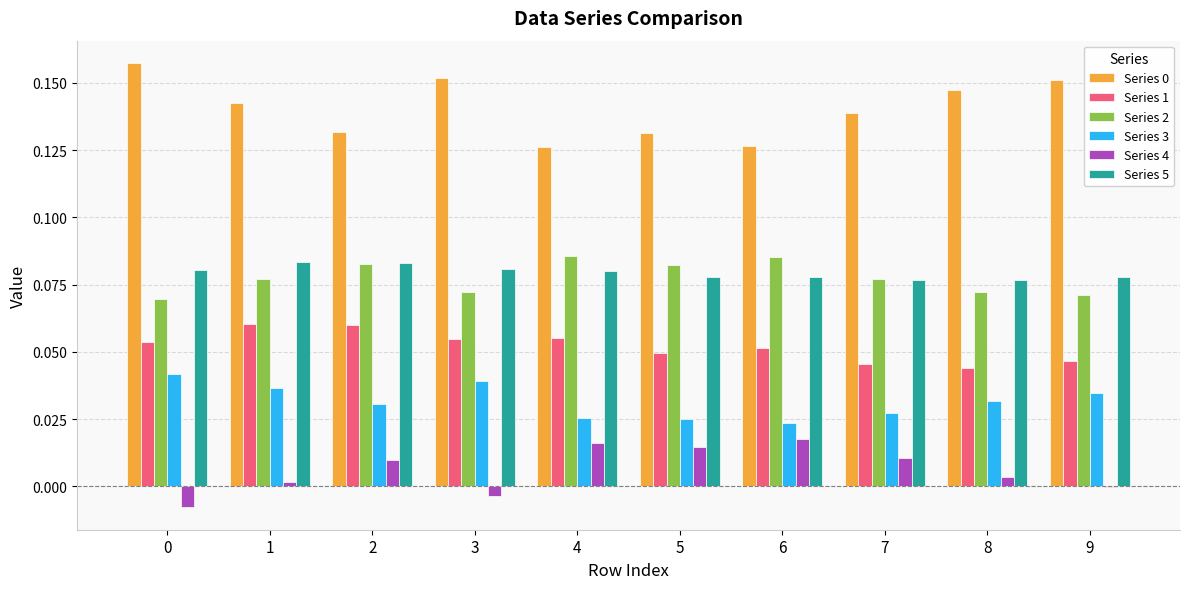

True or false: Series 1 has a value of 0.1 at 9.

False